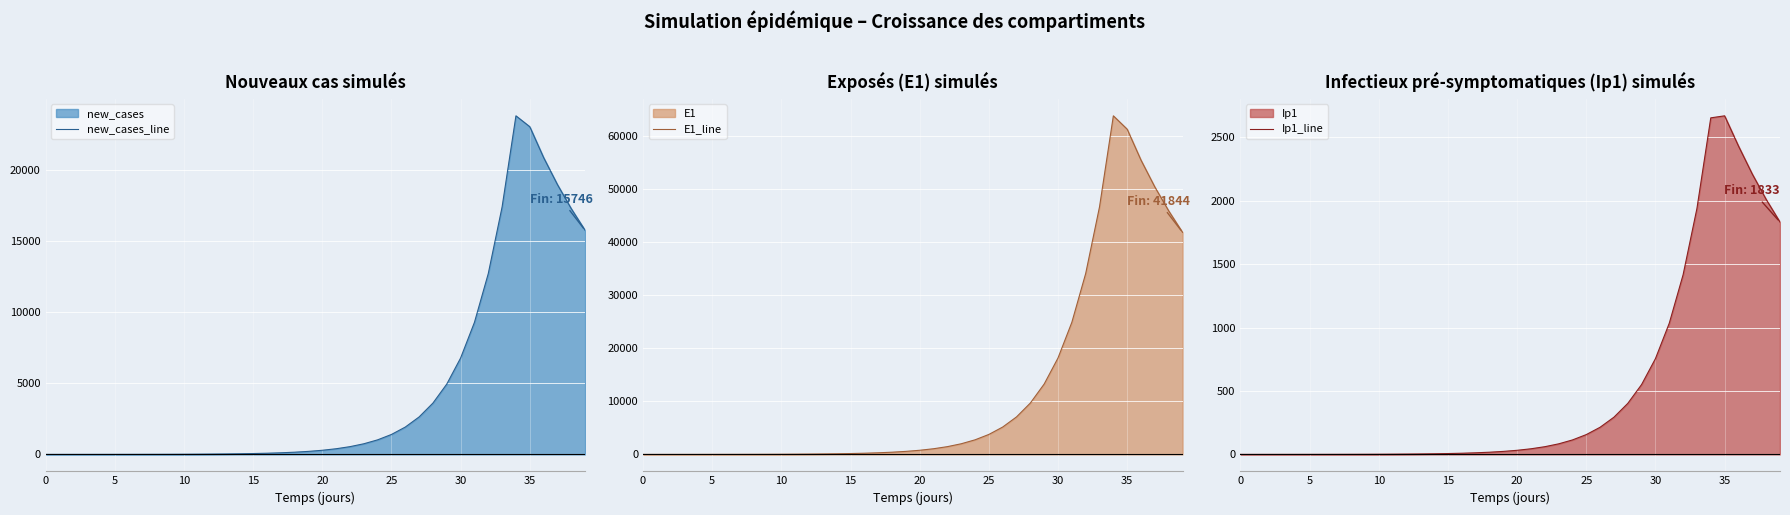

What is the average value of the Ip1_line series?

524.9